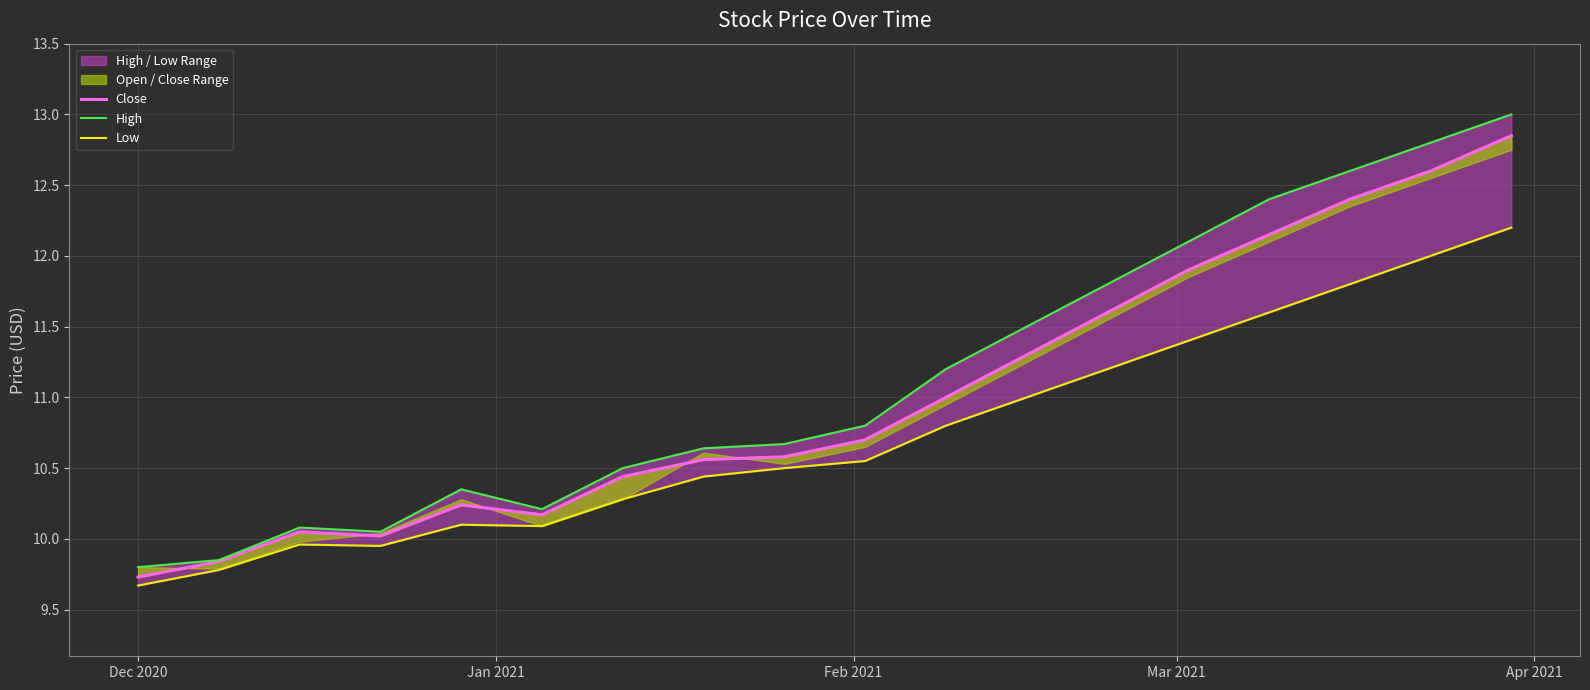

Rank the series by their average value, from lowest to highest.

Low, Close, High